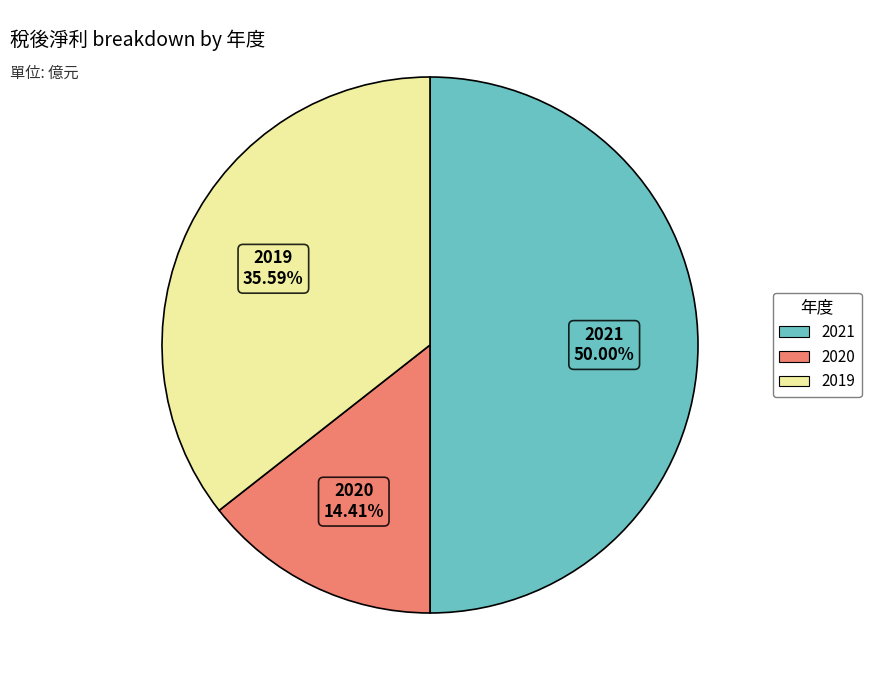

To the nearest percent, what is the difference between the largest and smallest slice percentages?

36%